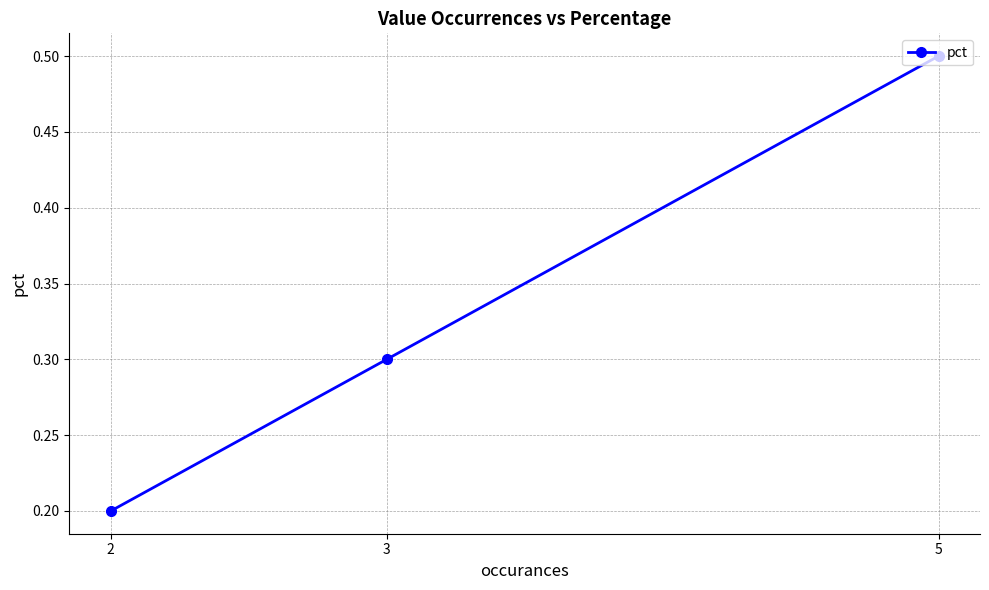

What is the value of the 1st point from the left?

0.2